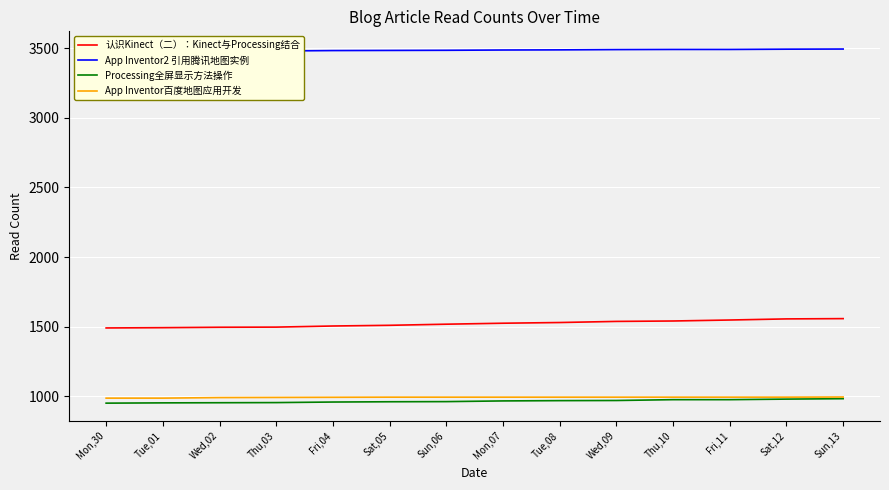

What is the sum of the App Inventor百度地图应用开发 values at Tue,08 and Fri,04?

1987